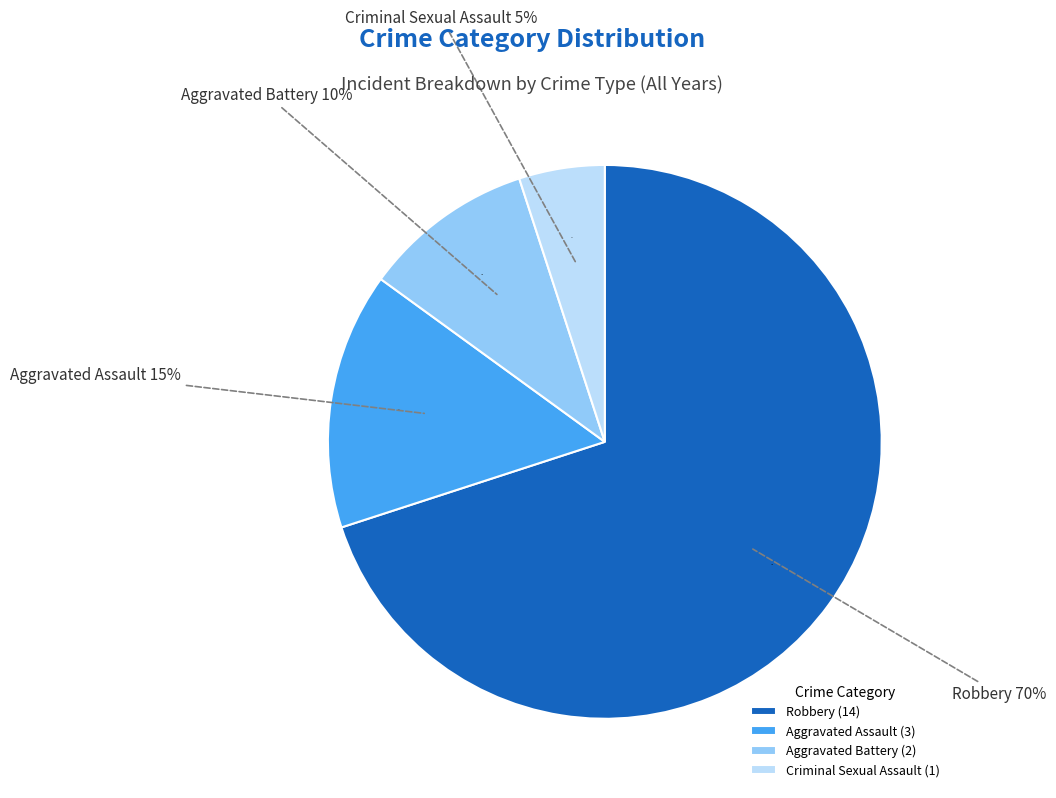

How many segments does this pie chart have?

4